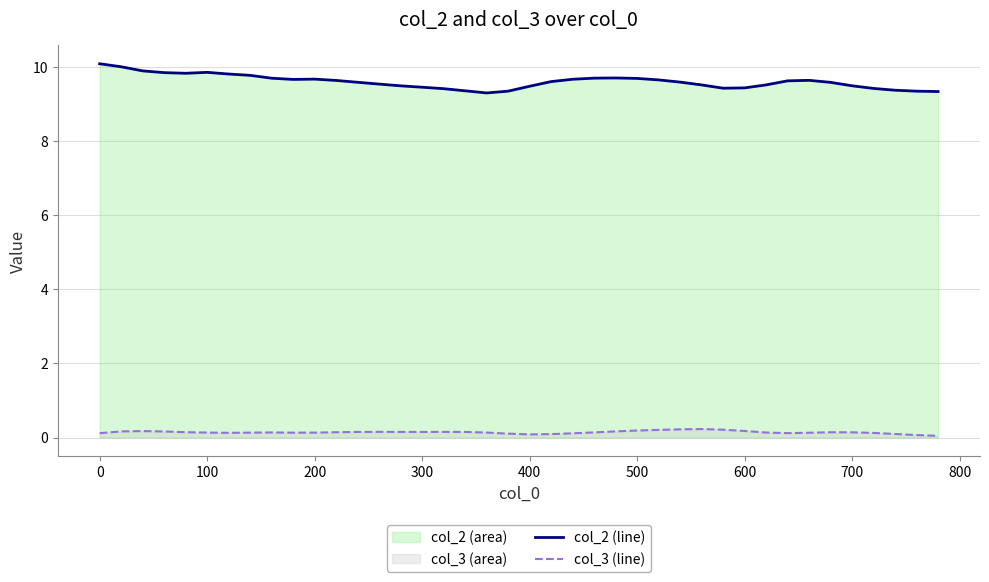

Which series has the largest range (max minus min)?

col_2 (line)